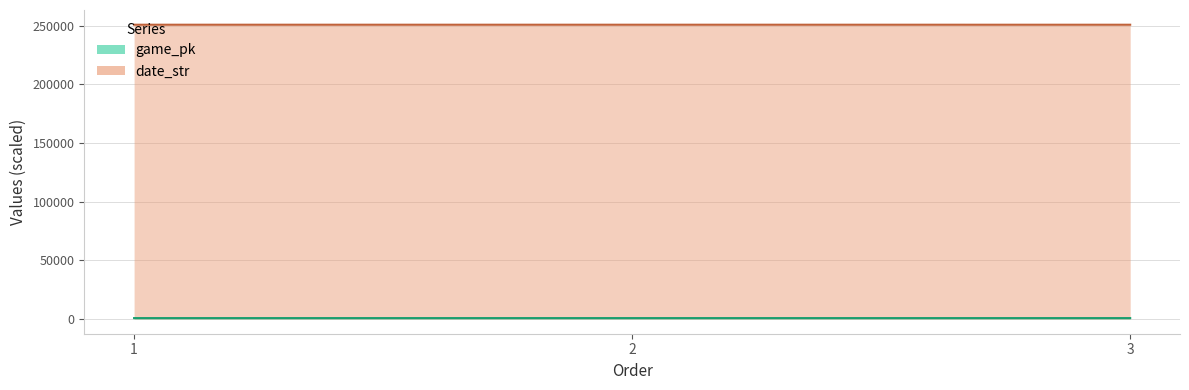

What is the difference between the maximum and minimum values in the game_pk series?

0.2